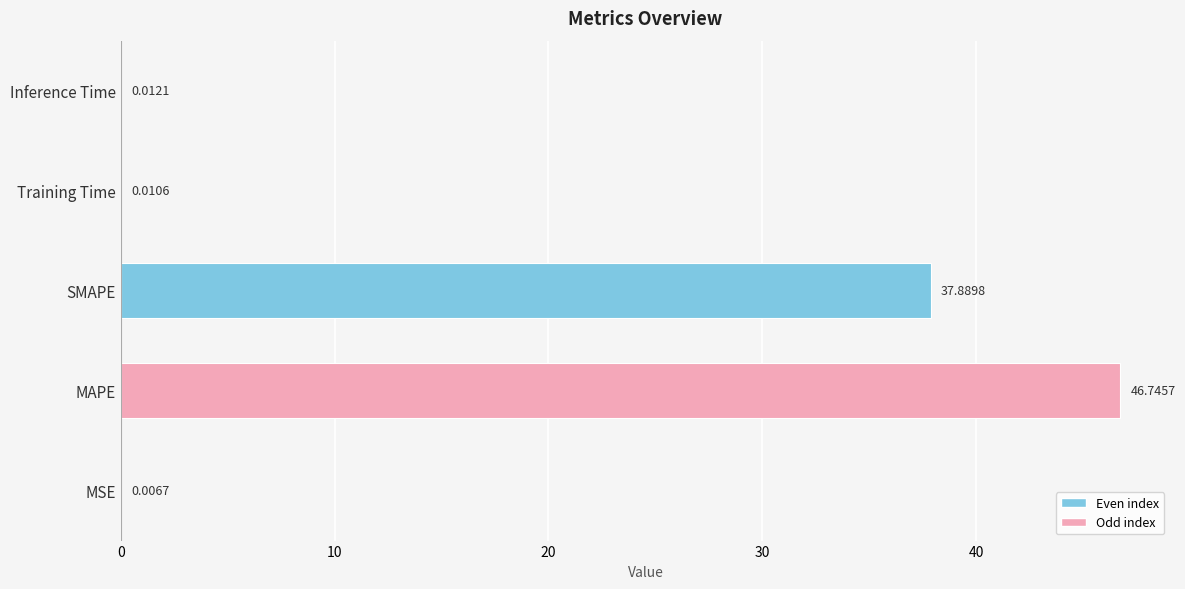

What is the average value?

16.9